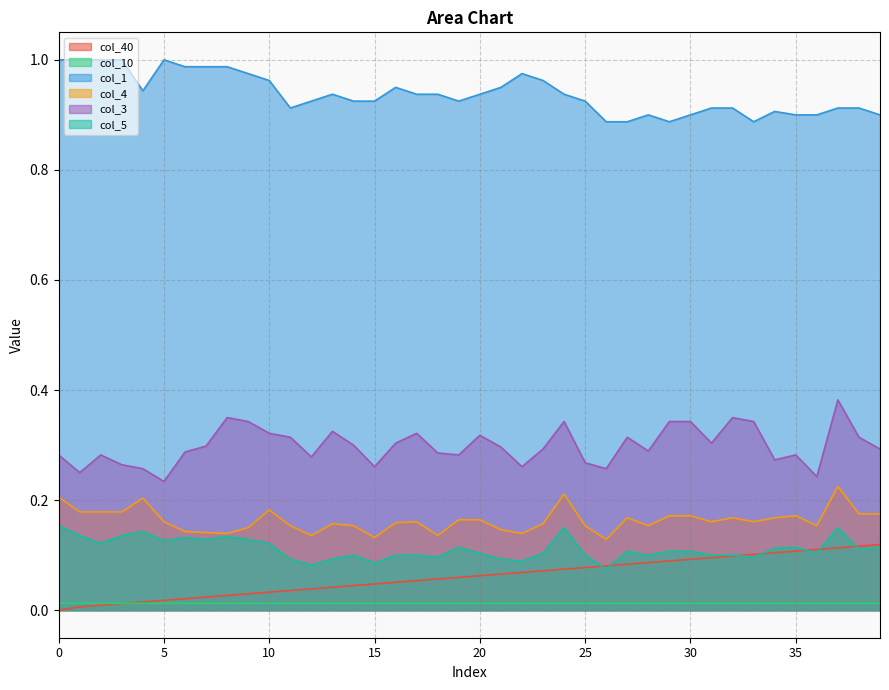

How many values in the col_40 series exceed 0?

39